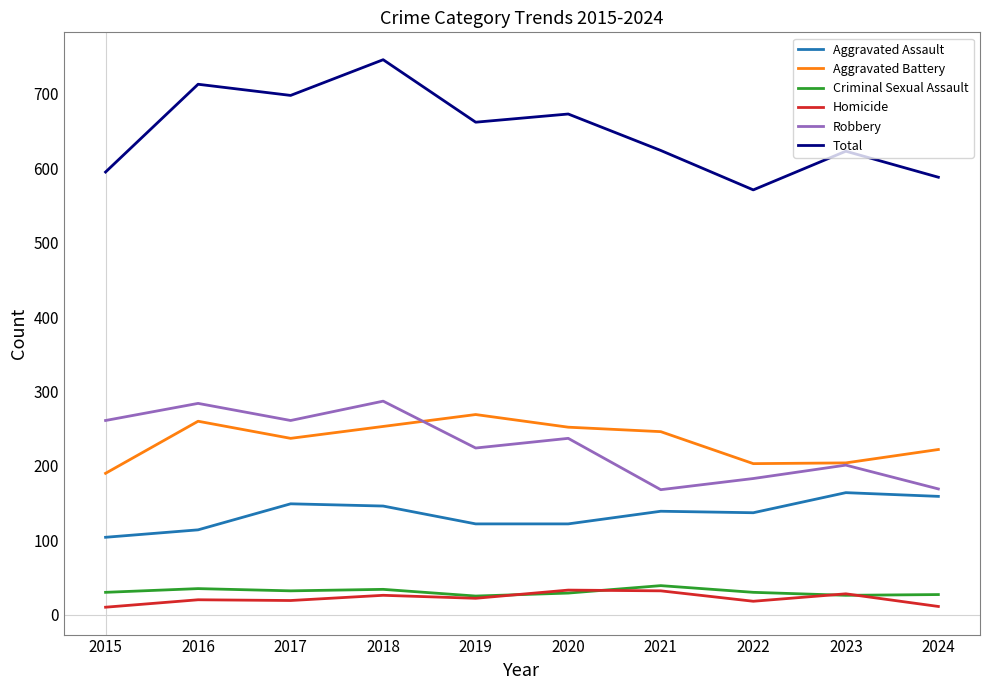

True or false: Aggravated Assault has more than 0 interior local peaks.

True